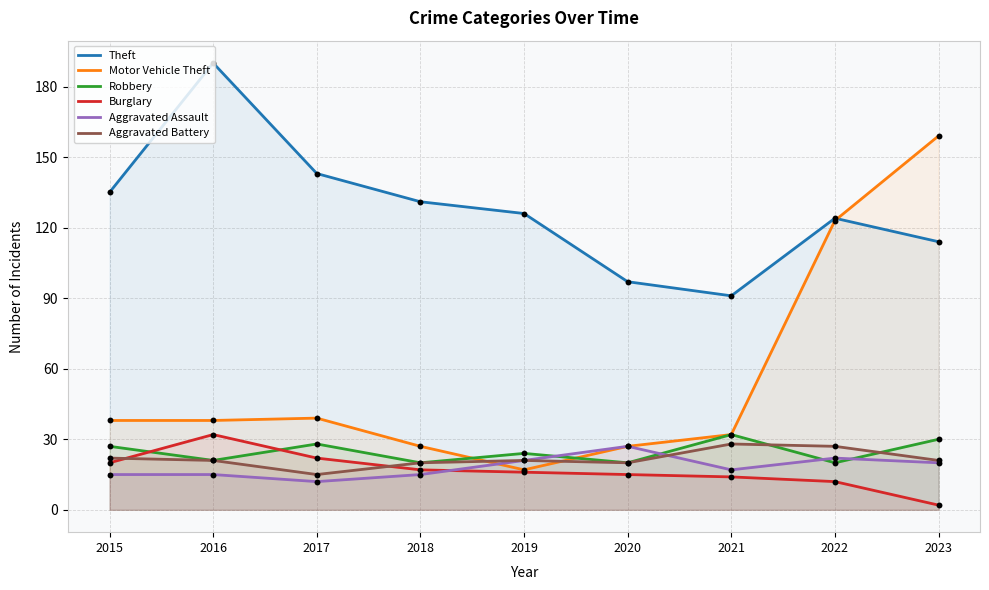

What are all the series names shown in the legend?

Theft, Motor Vehicle Theft, Robbery, Burglary, Aggravated Assault, Aggravated Battery